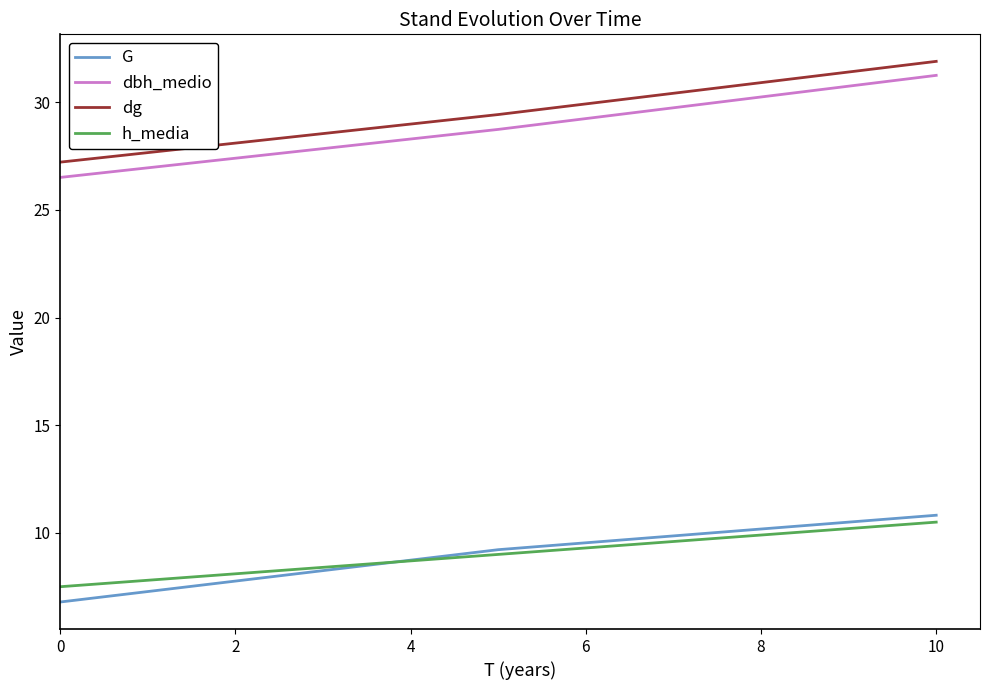

Does the chart have visible grid lines?

No